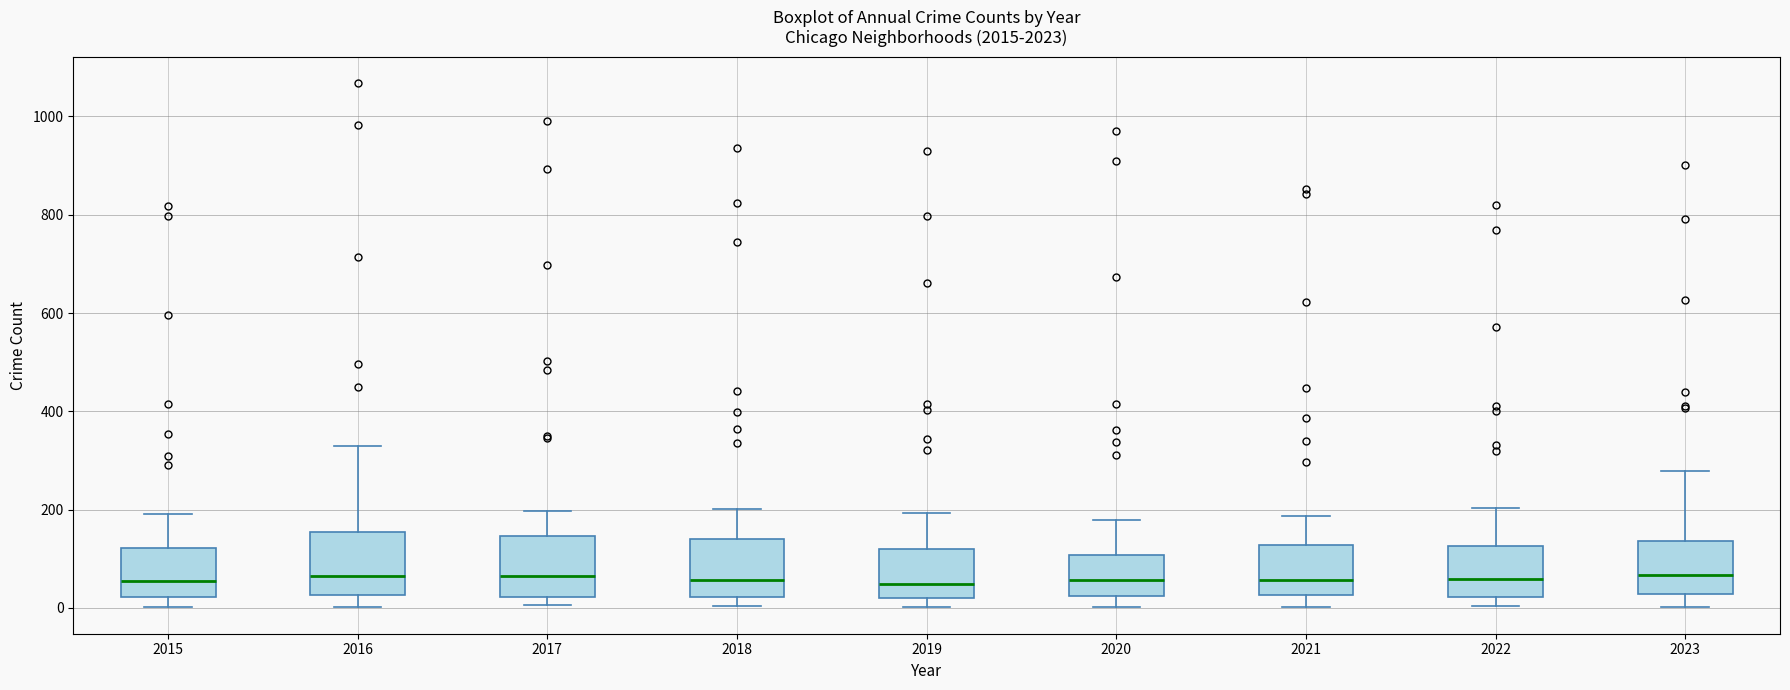

Where is the upper edge of the box at x = 2018 on the y-axis? The values are not printed on the chart, so give them approximately, as read against the axis.

140